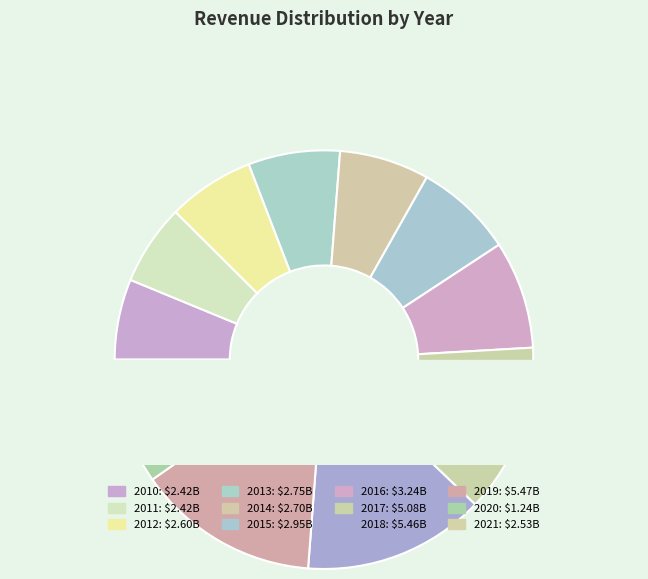

What percentage do 2016 and 2020 together represent?

11.5%